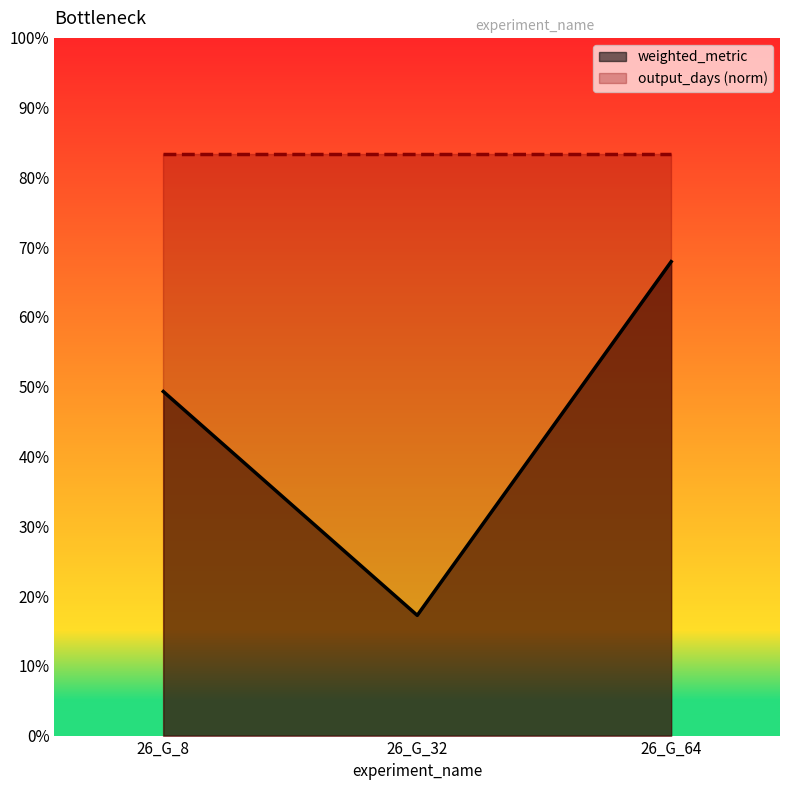

How many values are between 0 and 1?

3